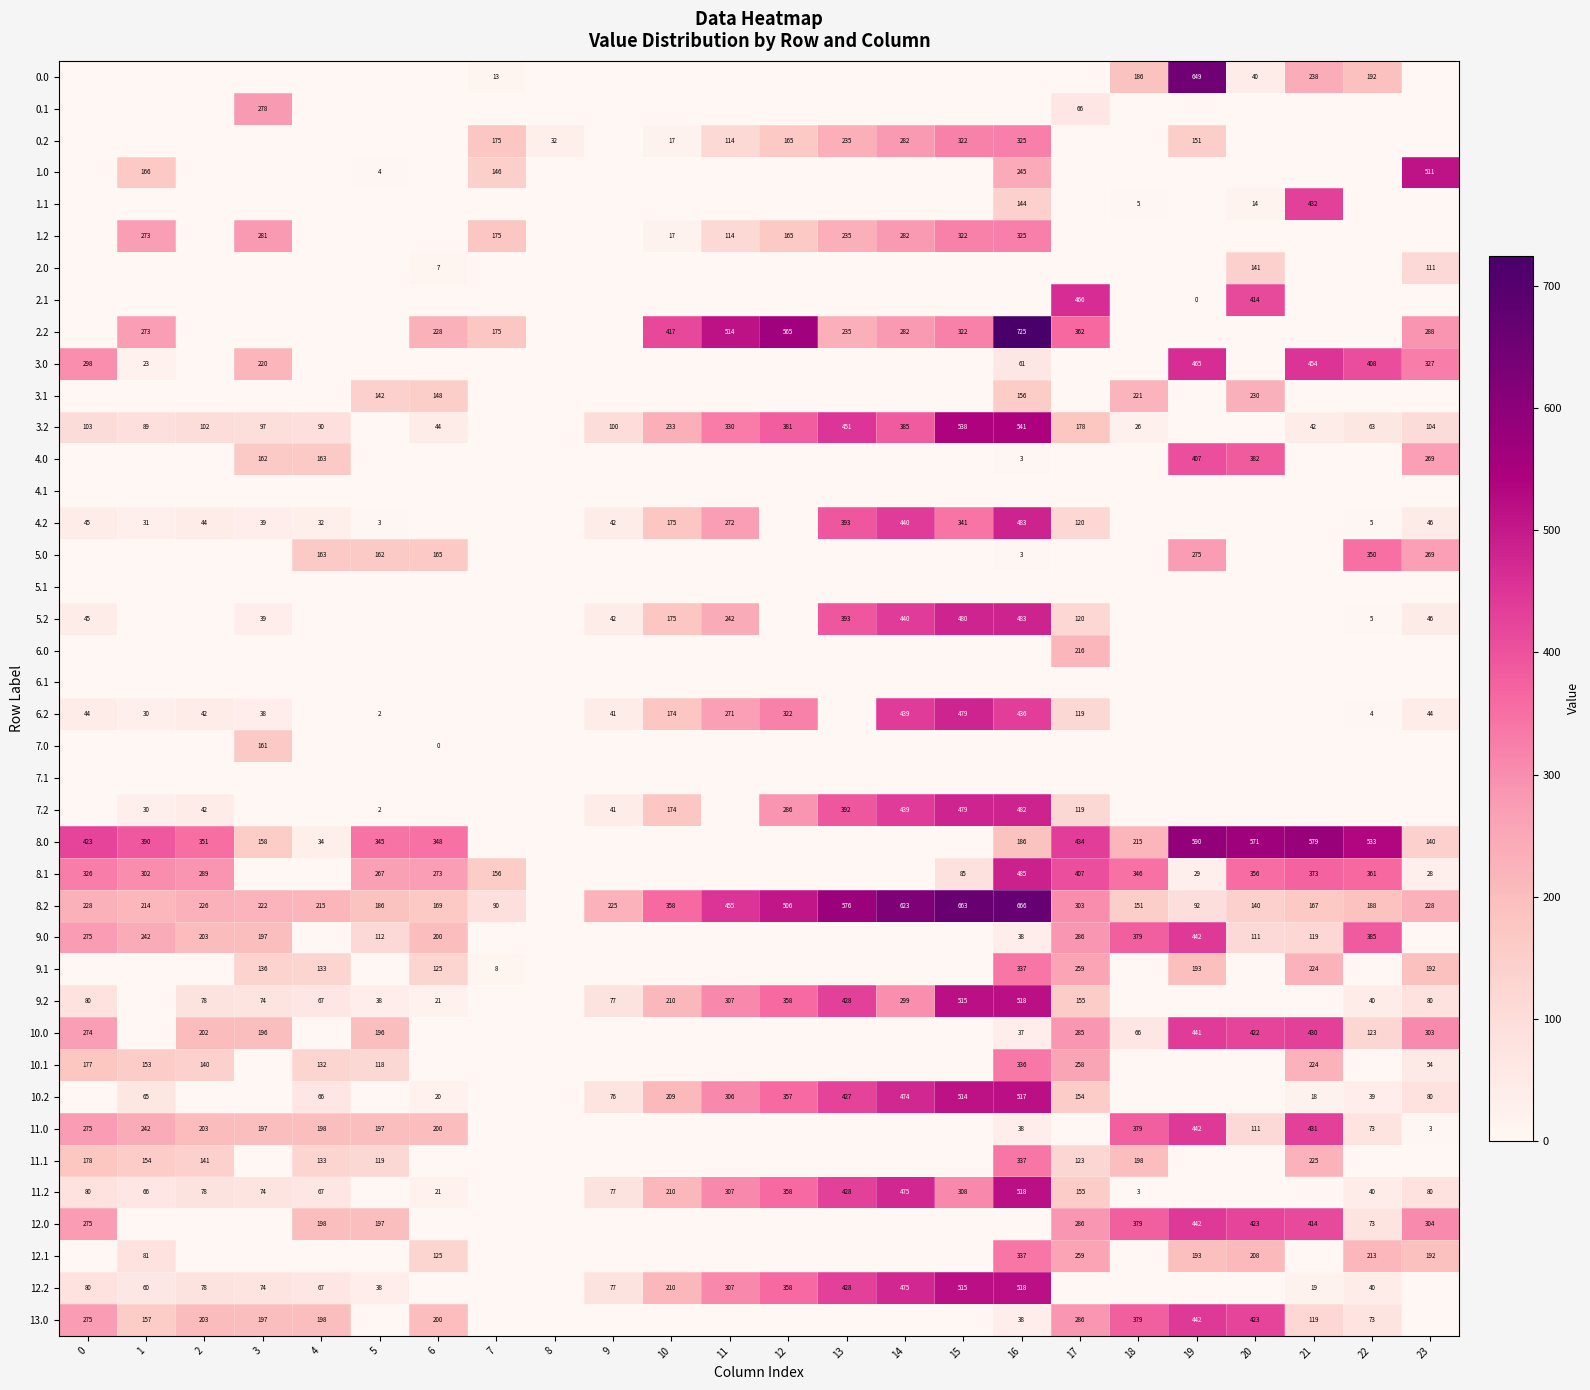

What is the difference between the 3.0 values at 22 and 0?

110